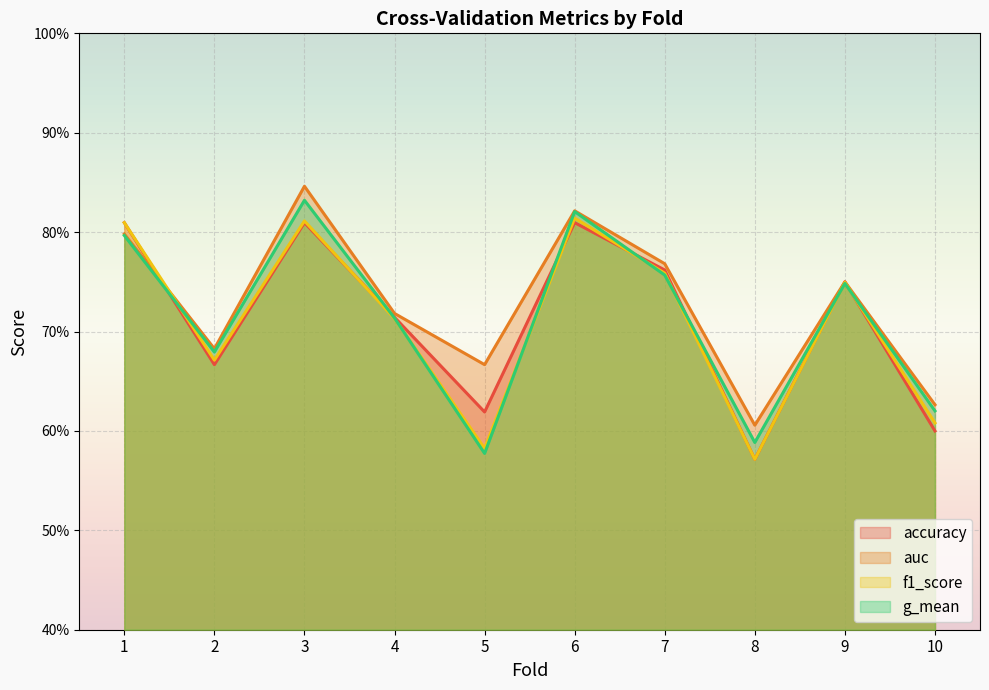

In accuracy, how many points are lower than both neighbors (excluding endpoints)?

3